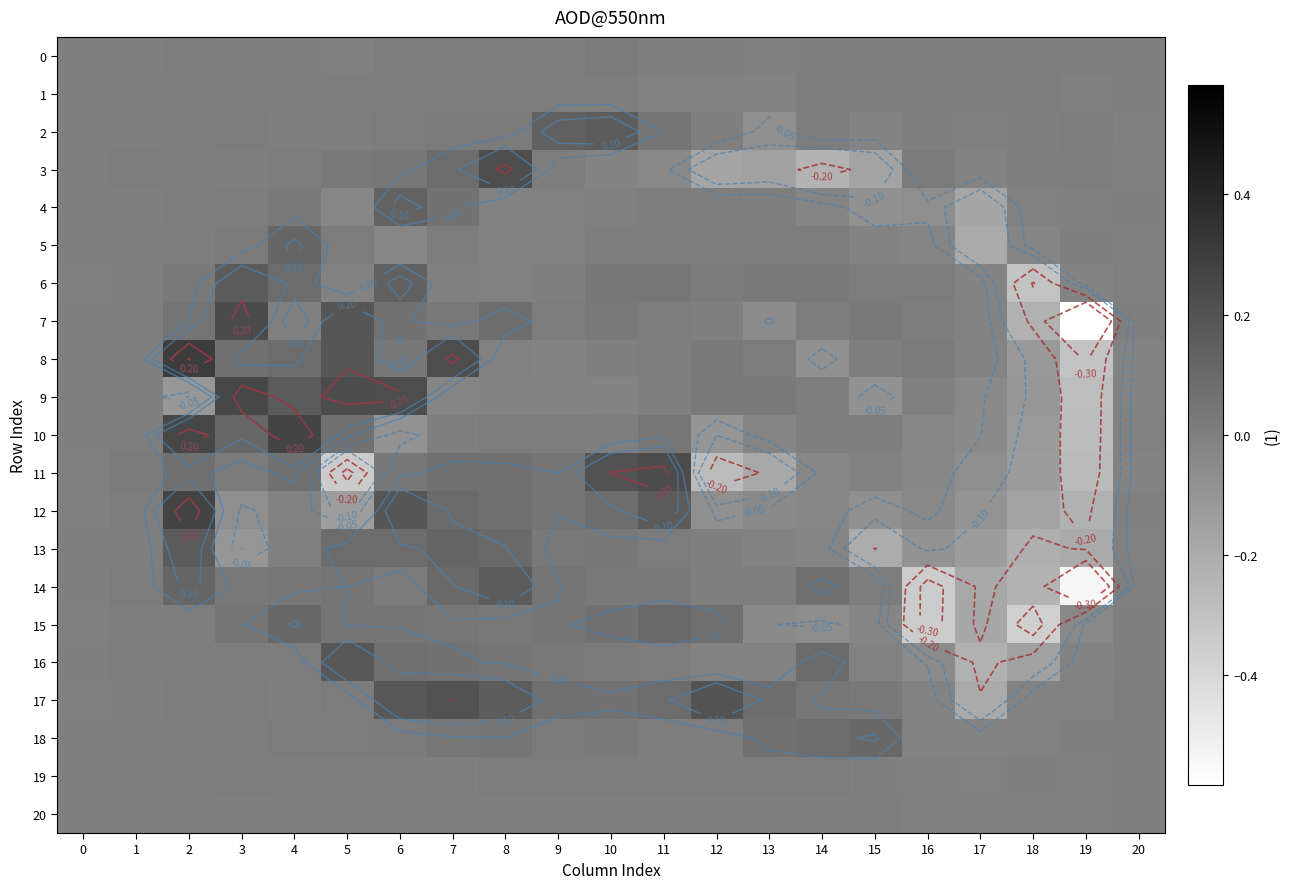

At how many categories does at least one series exceed 0?

21